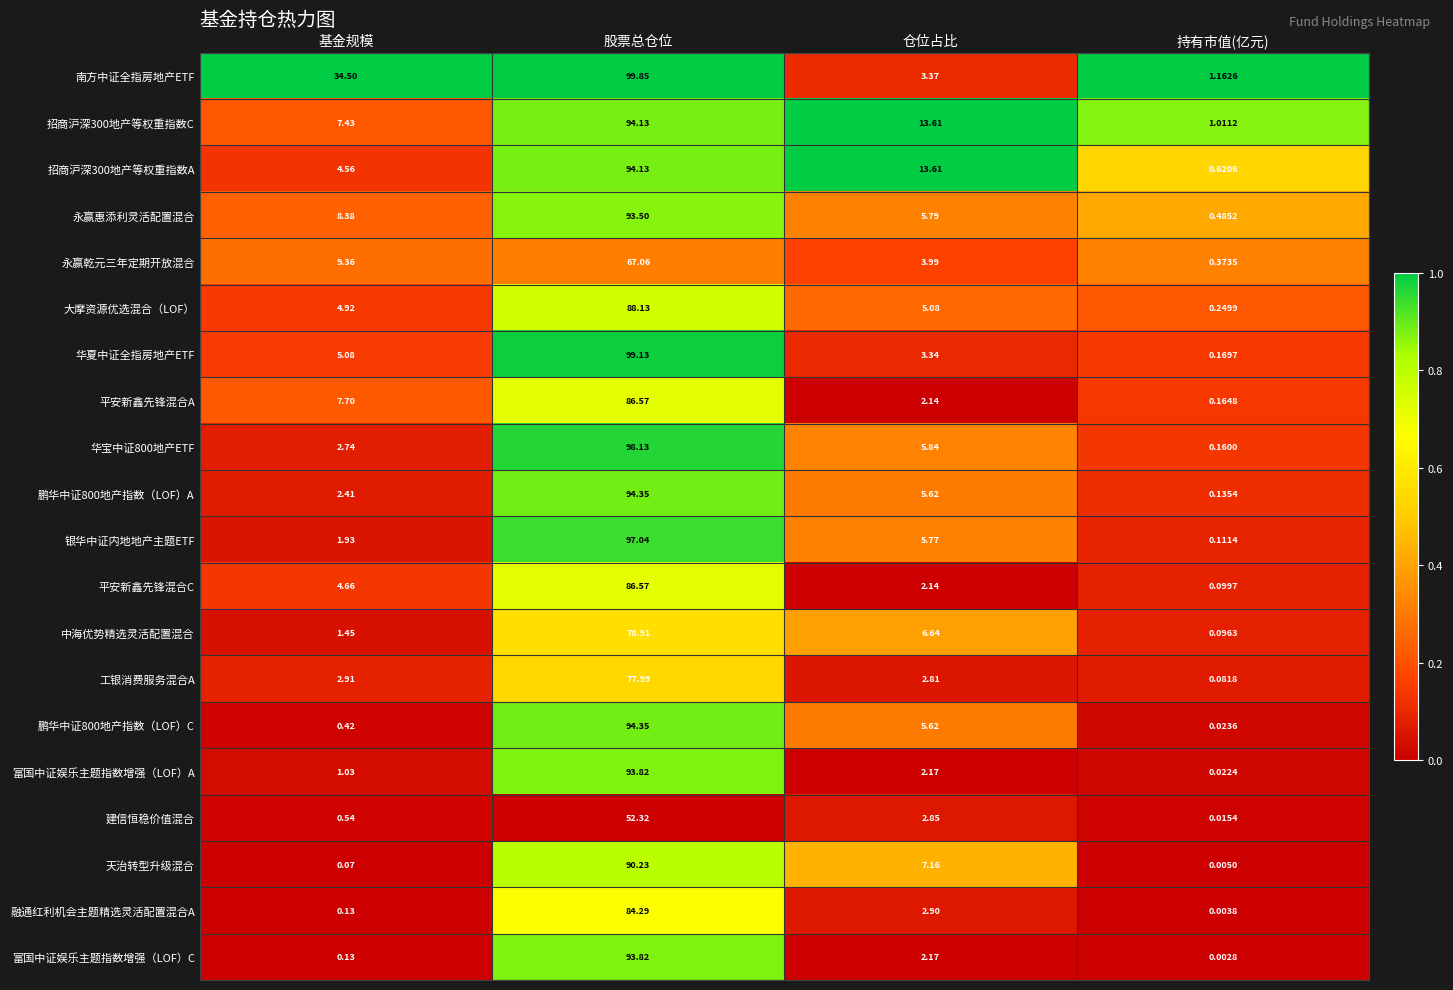

At which label does 建信恒稳价值混合 reach its minimum?

持有市值(亿元)